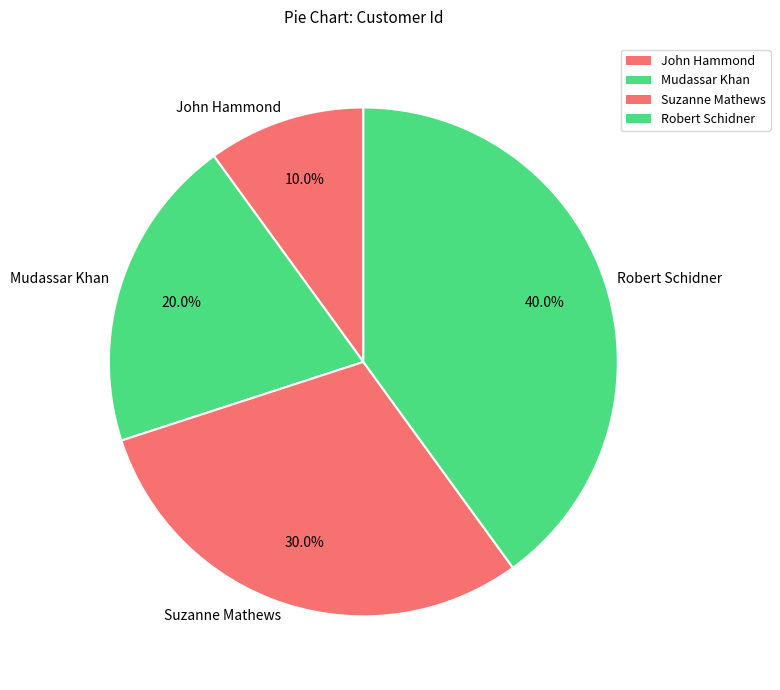

True or false: Mudassar Khan accounts for 30% of the total.

False